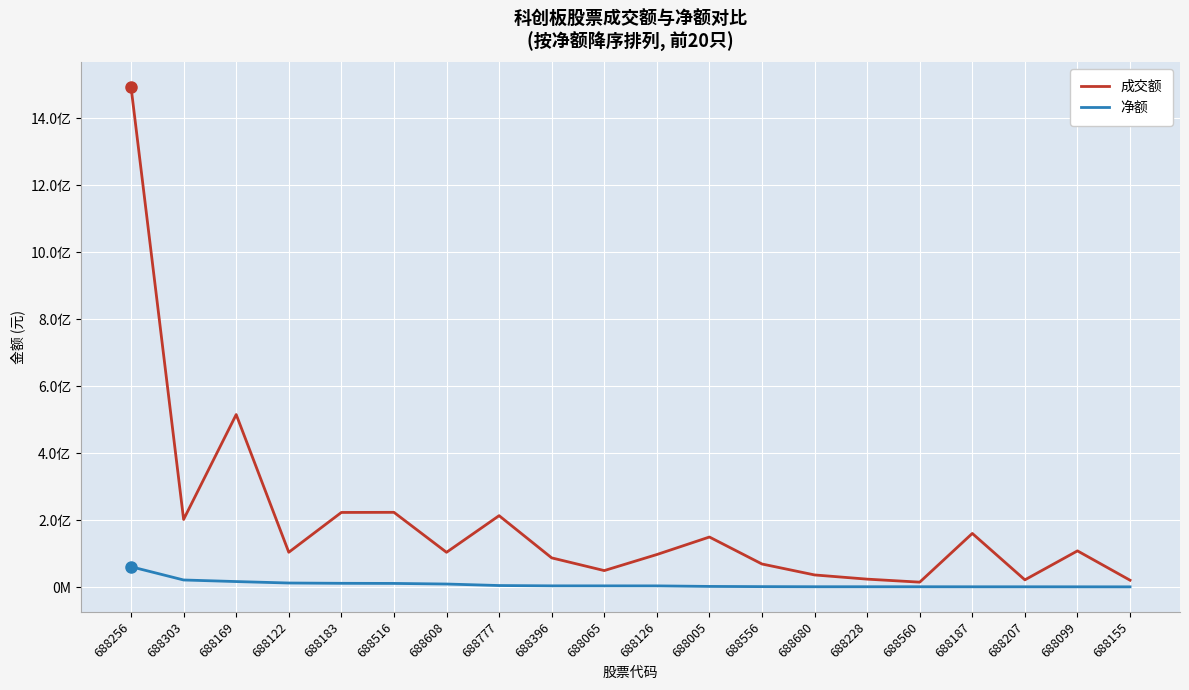

Rank the series by their average value, from highest to lowest.

成交额, 净额